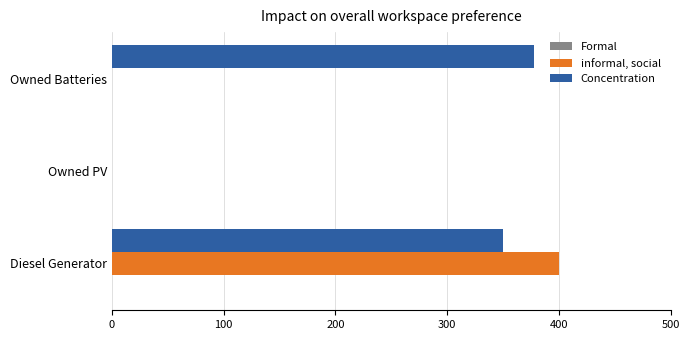

Which series has the largest total across all categories?

Concentration